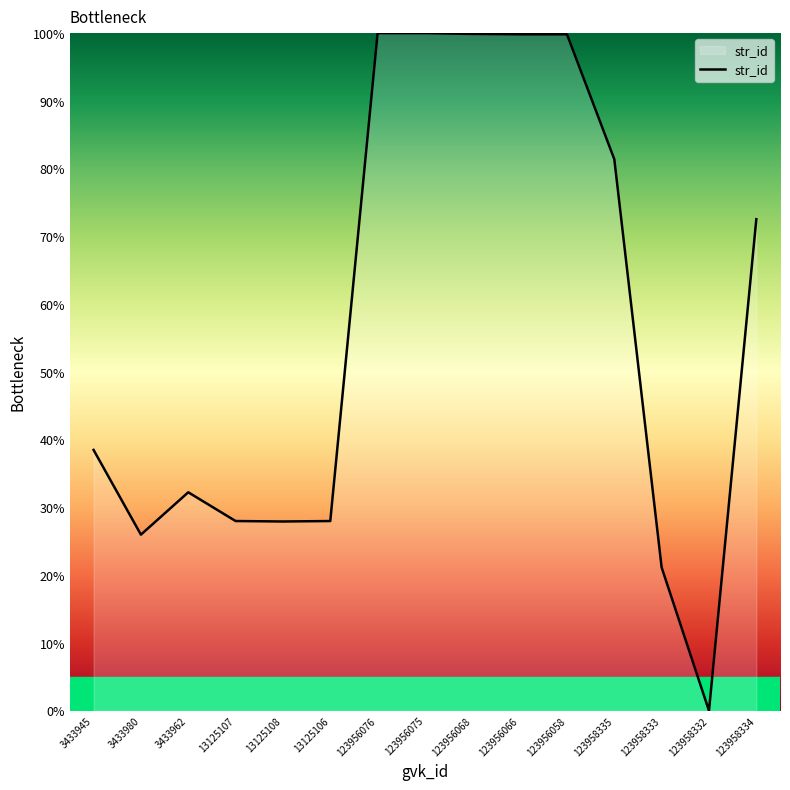

What is the difference between the values at 123956075 and 3433980?

74.0